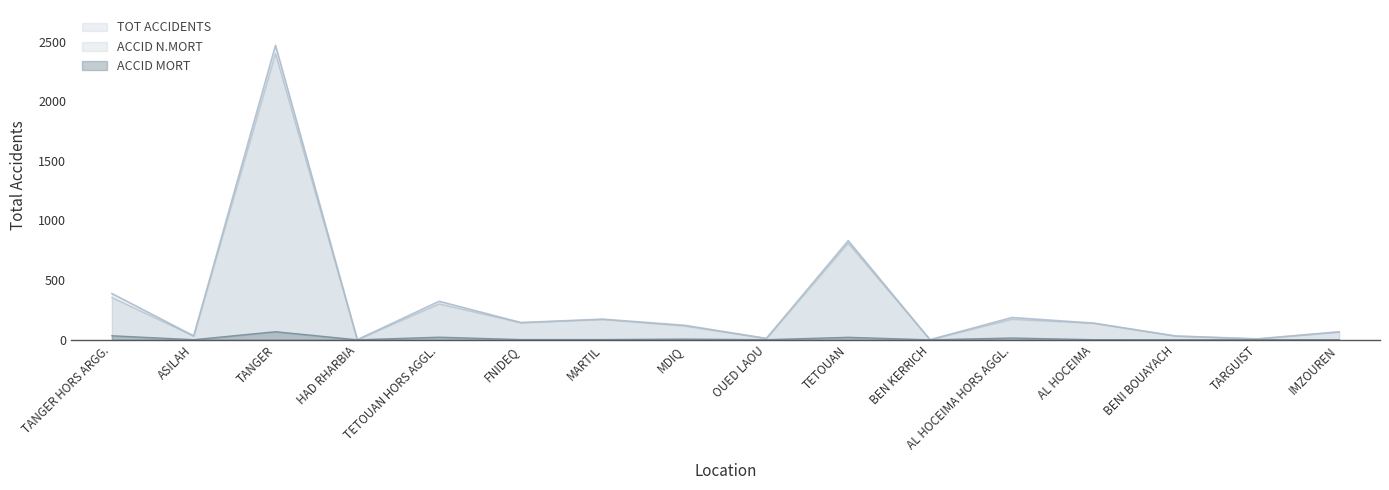

What position from the right is TETOUAN HORS AGGL.?

12